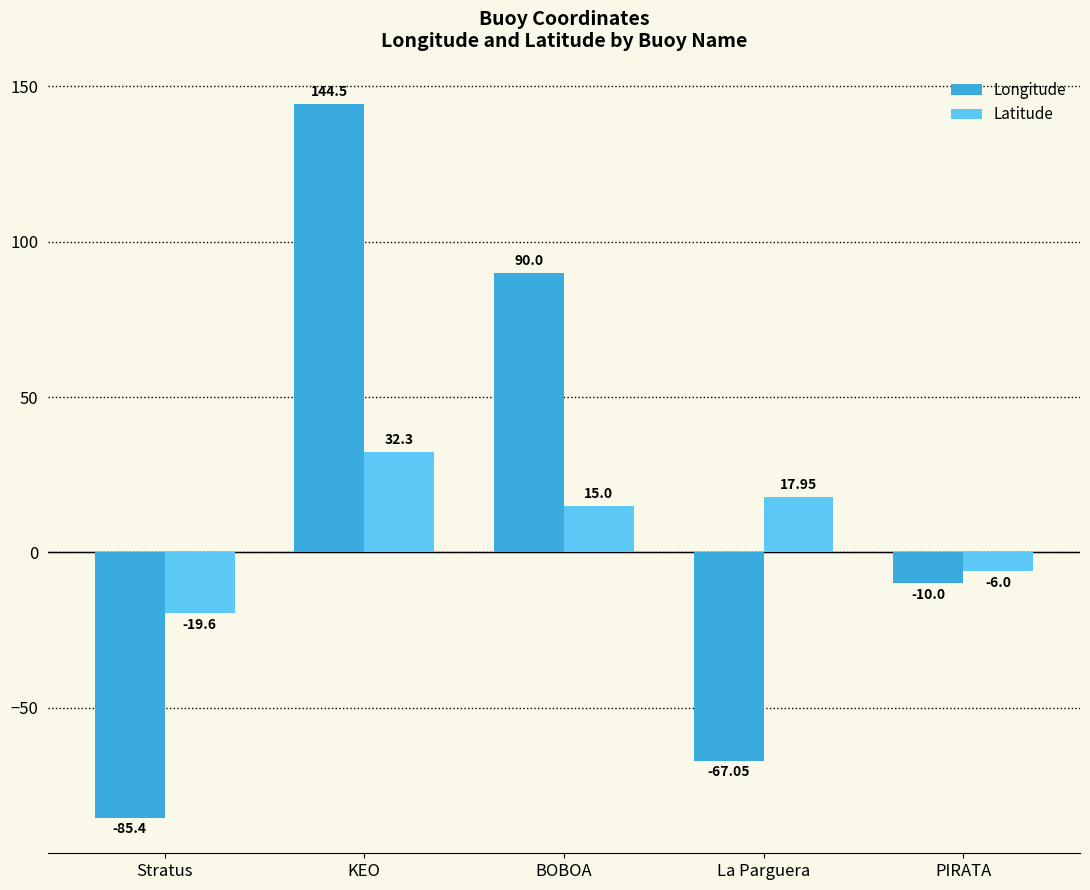

Is the value of Latitude at La Parguera greater than the value of Longitude at KEO?

No